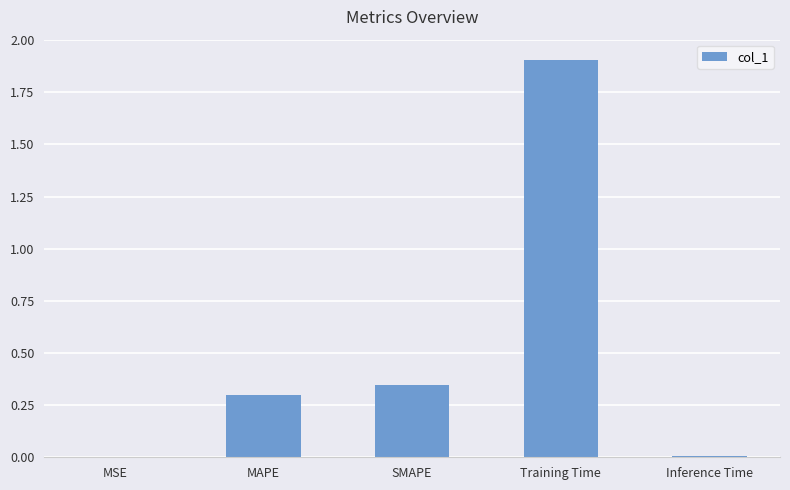

What is the sum of all values?

2.6